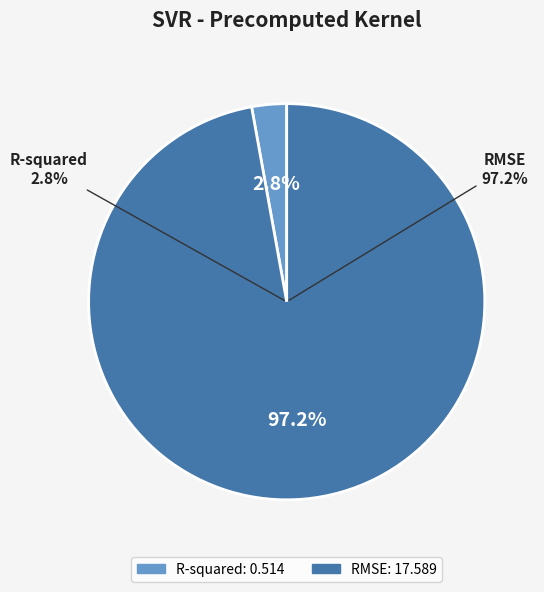

Which category has the biggest portion of the pie?

RMSE